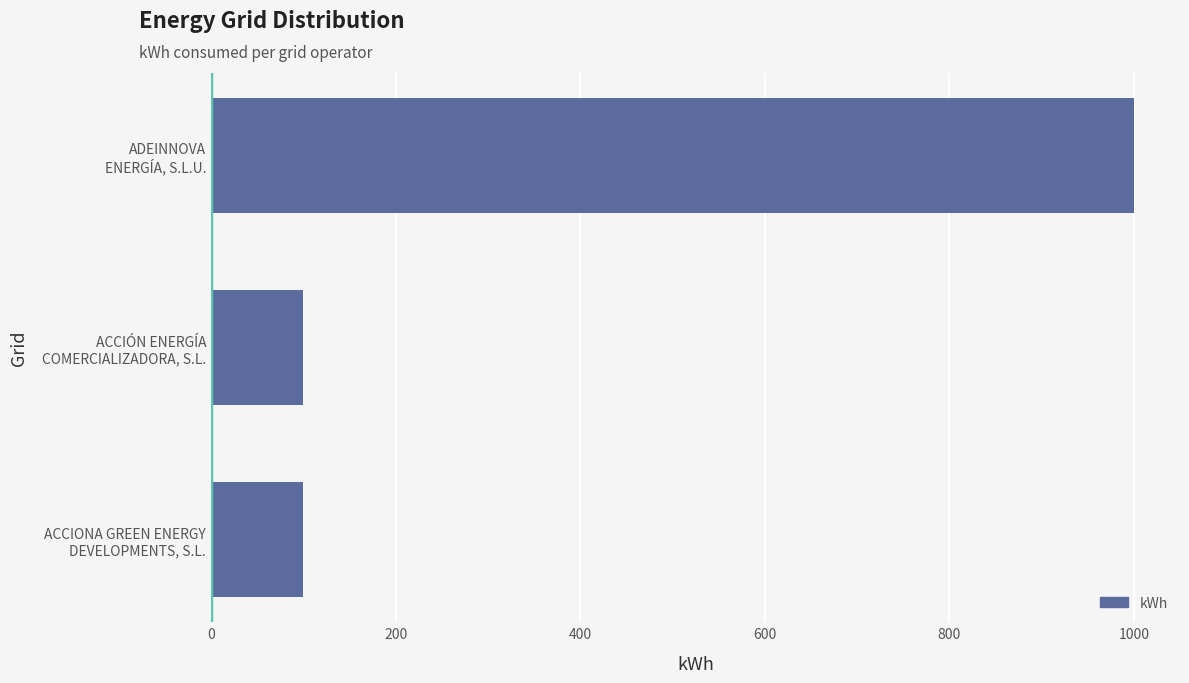

What is the smallest value displayed?

100